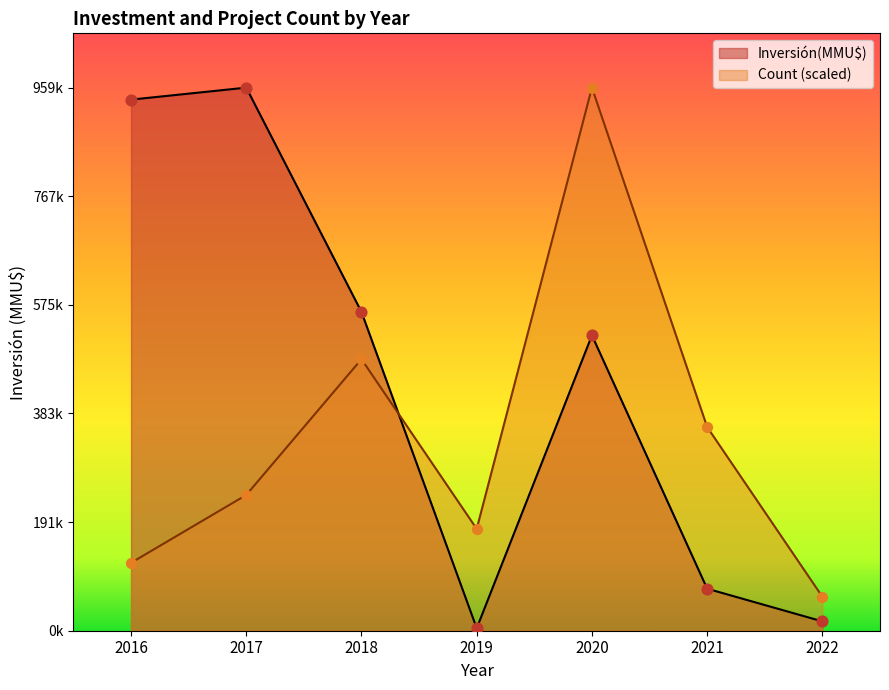

Which series has the largest Y range (max minus min)?

Inversión(MMU$)